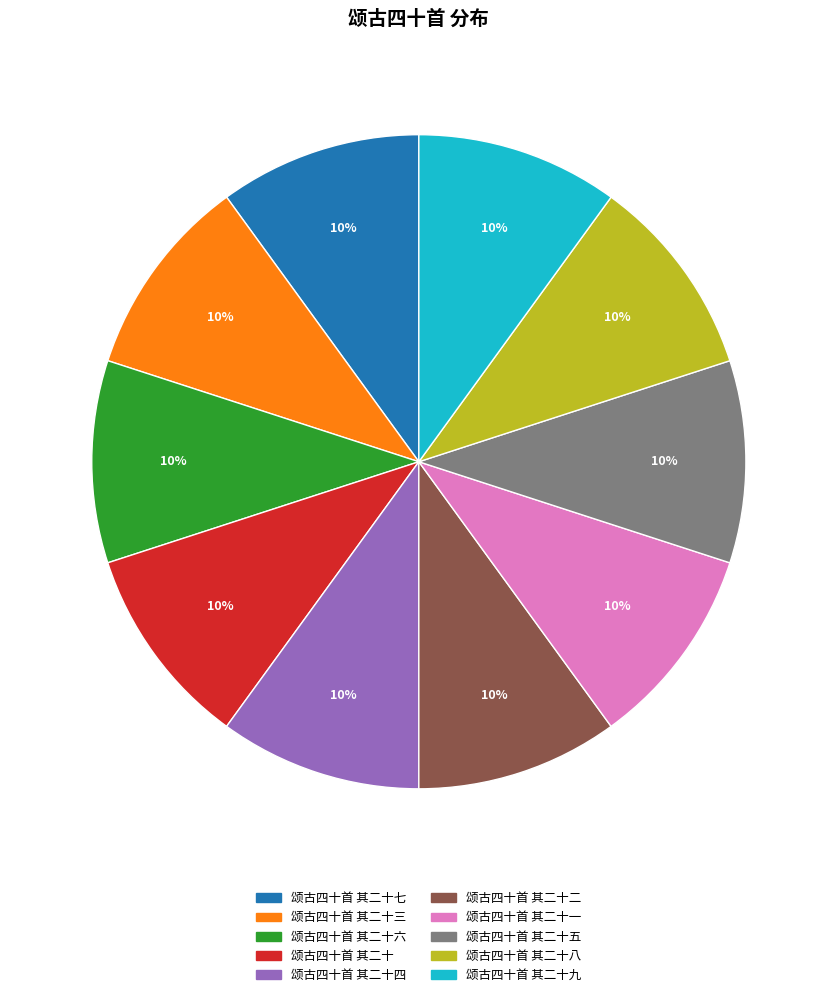

To the nearest percent, what is the average slice percentage?

10%